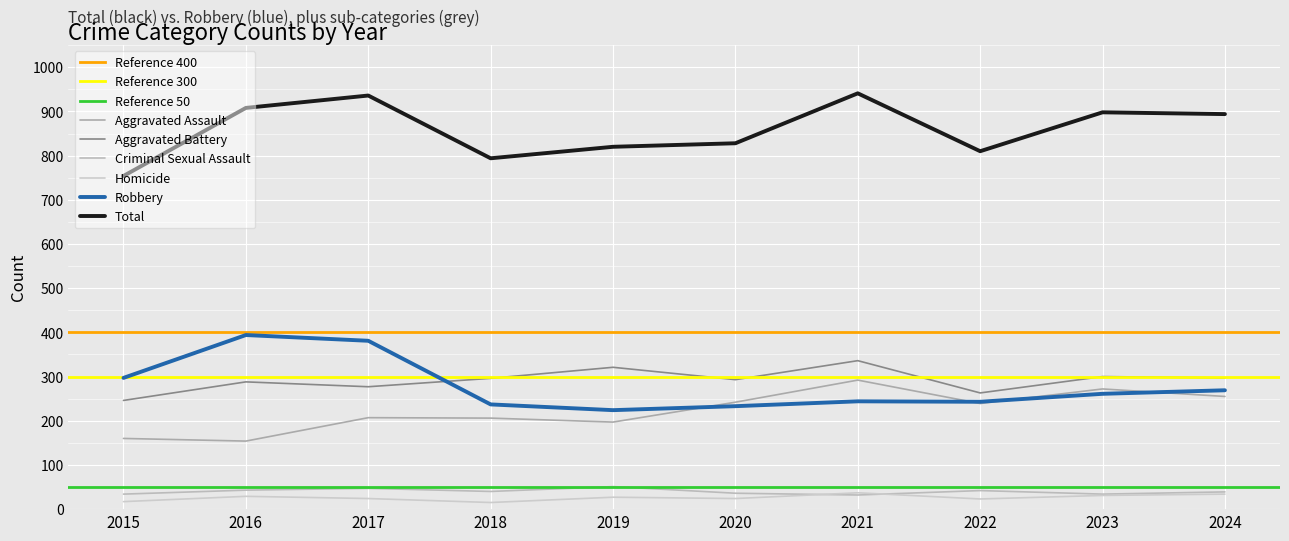

Reading left to right, extract all data points from this chart.

Aggravated Assault: 160	154	207	206	197	242	292	239	272	255
Aggravated Battery: 246	288	277	296	321	293	336	263	300	297
Criminal Sexual Assault: 34	43	47	40	51	36	32	42	34	39
Homicide: 17	29	24	15	27	24	37	23	31	34
Robbery: 297	394	381	237	224	233	244	243	261	269
Total: 754	908	936	794	820	828	941	810	898	894